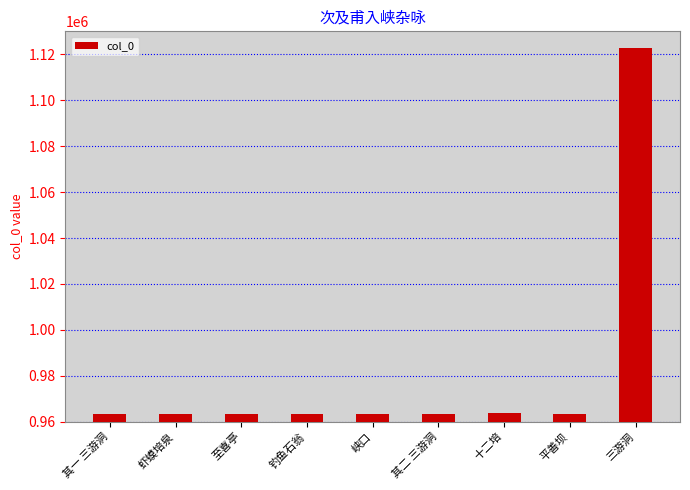

What is the change in value from 至喜亭 to 钓鱼石翁?

+1